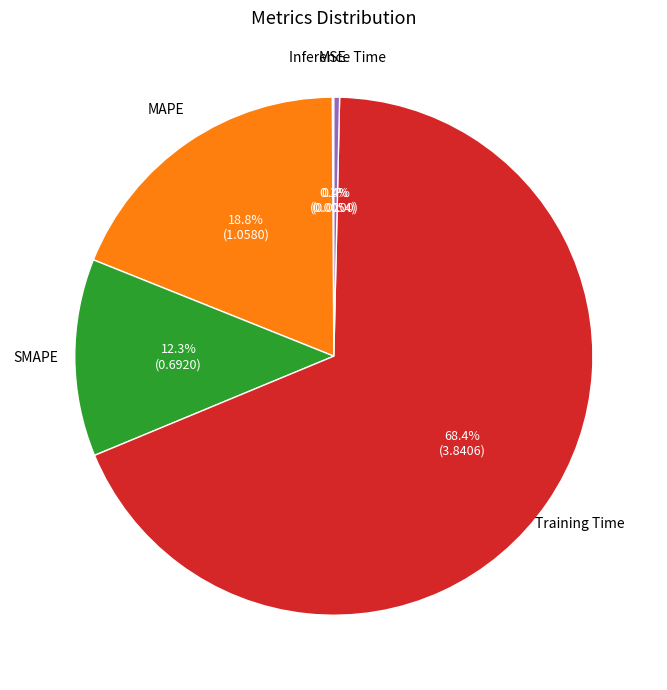

To the nearest percent, what is the difference between the largest and smallest slice percentages?

68%